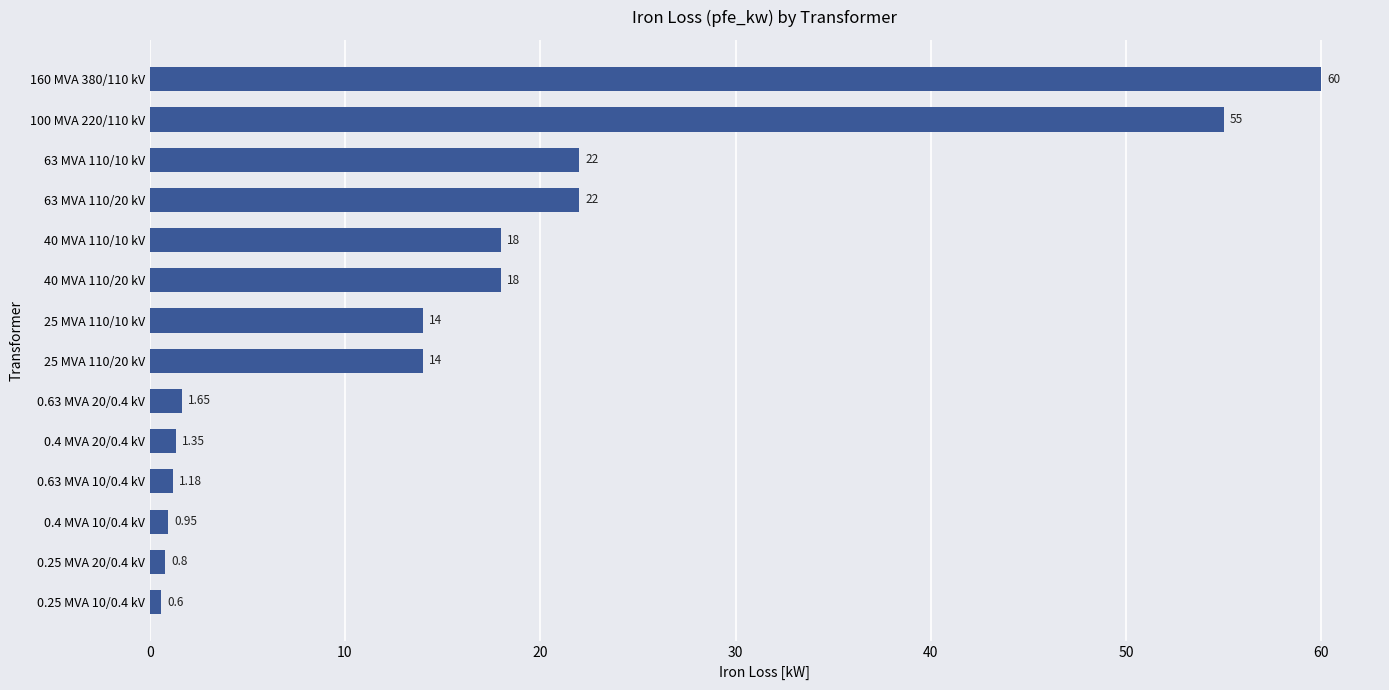

What is the ratio of the value at 25 MVA 110/10 kV to the value at 40 MVA 110/10 kV?

0.8